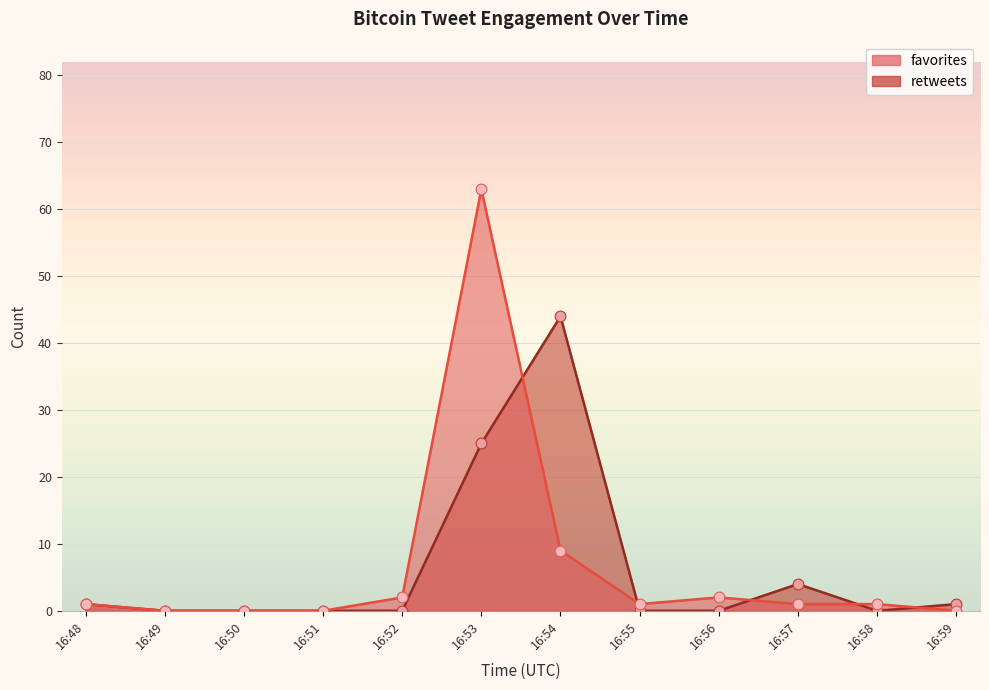

Which series reaches the maximum Y coordinate?

favorites